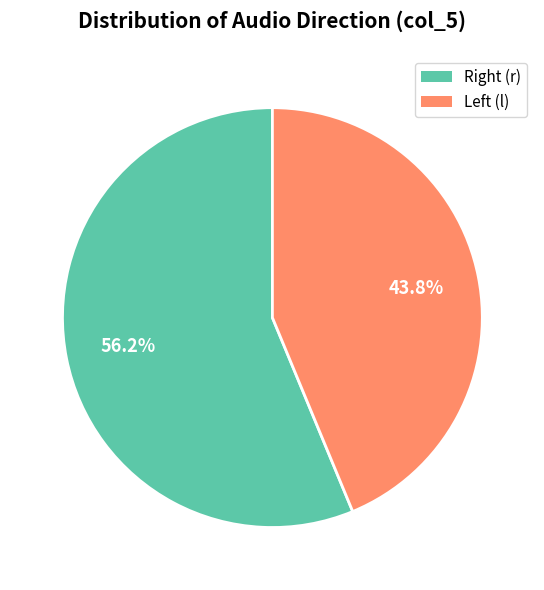

Does any single category account for the majority?

Yes